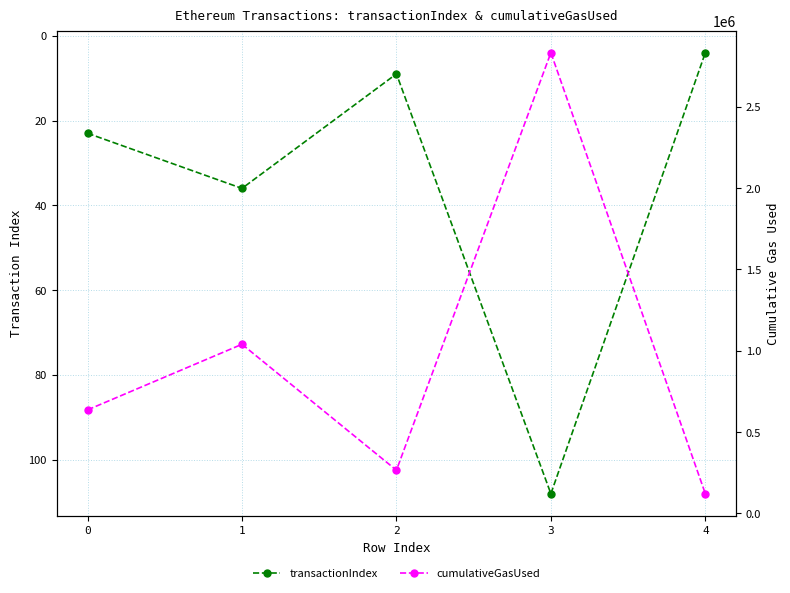

How many interior local valleys does the cumulativeGasUsed series have?

1